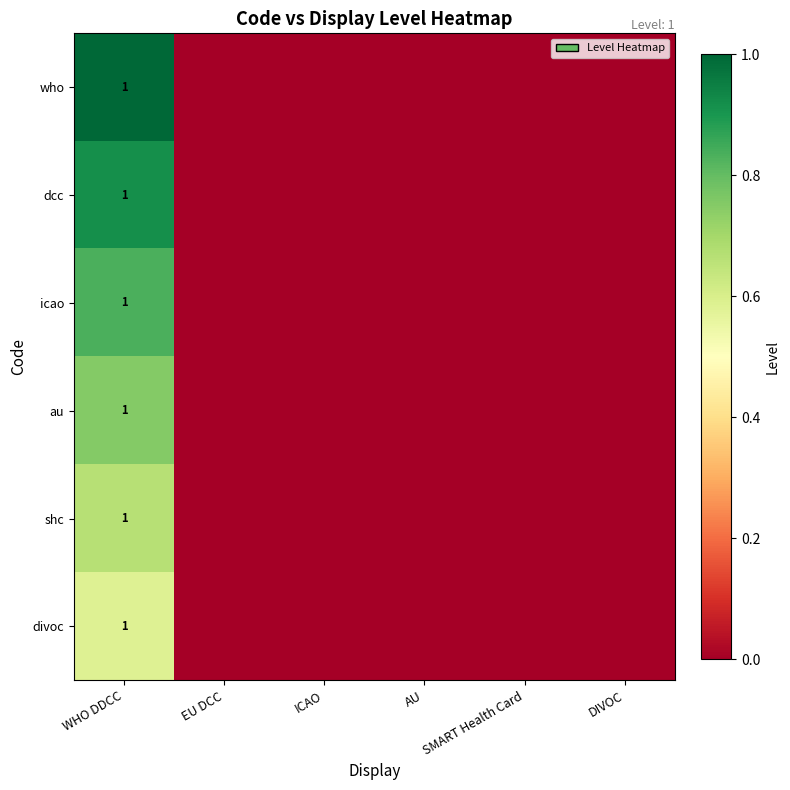

At which label is shc closest to 0?

EU DCC